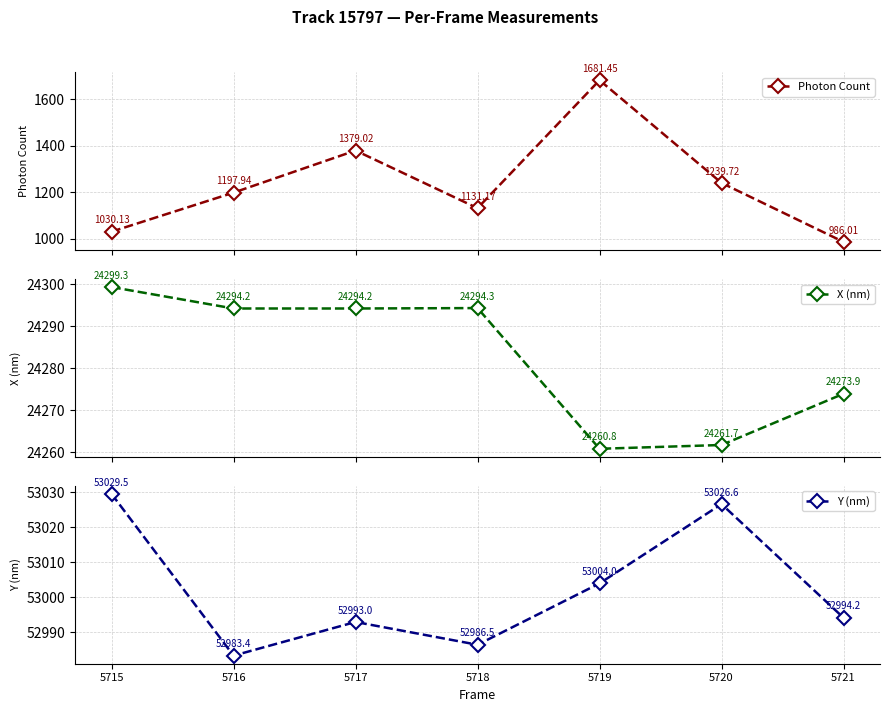

Is the value of Y (nm) at 5716 greater than the value of Photon Count at 5719?

Yes